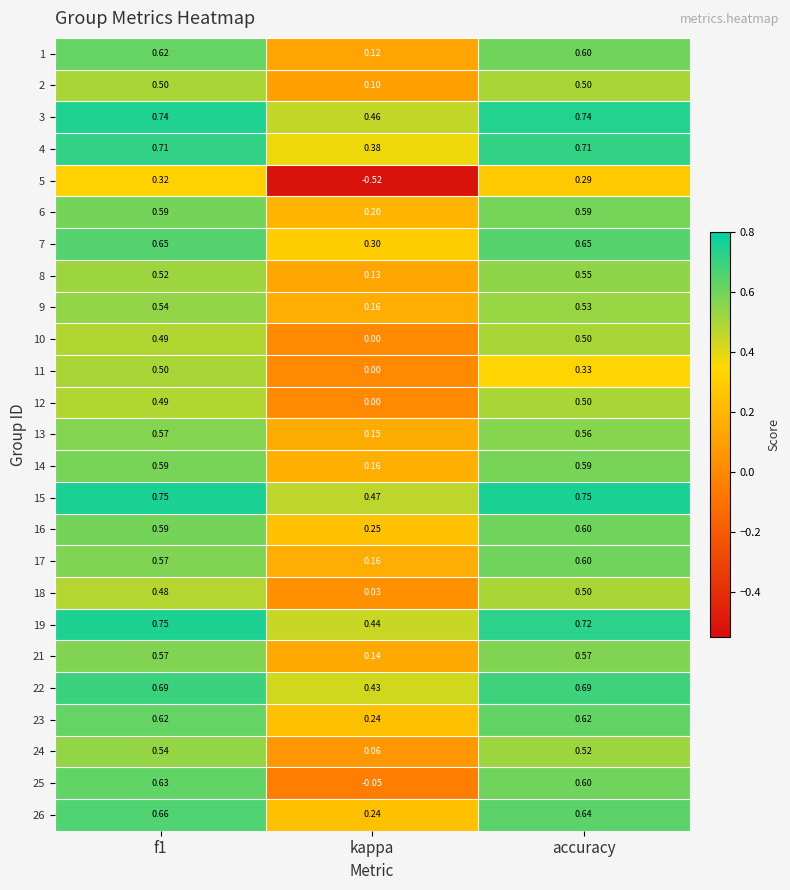

At which category is the sum across all series the highest?

f1